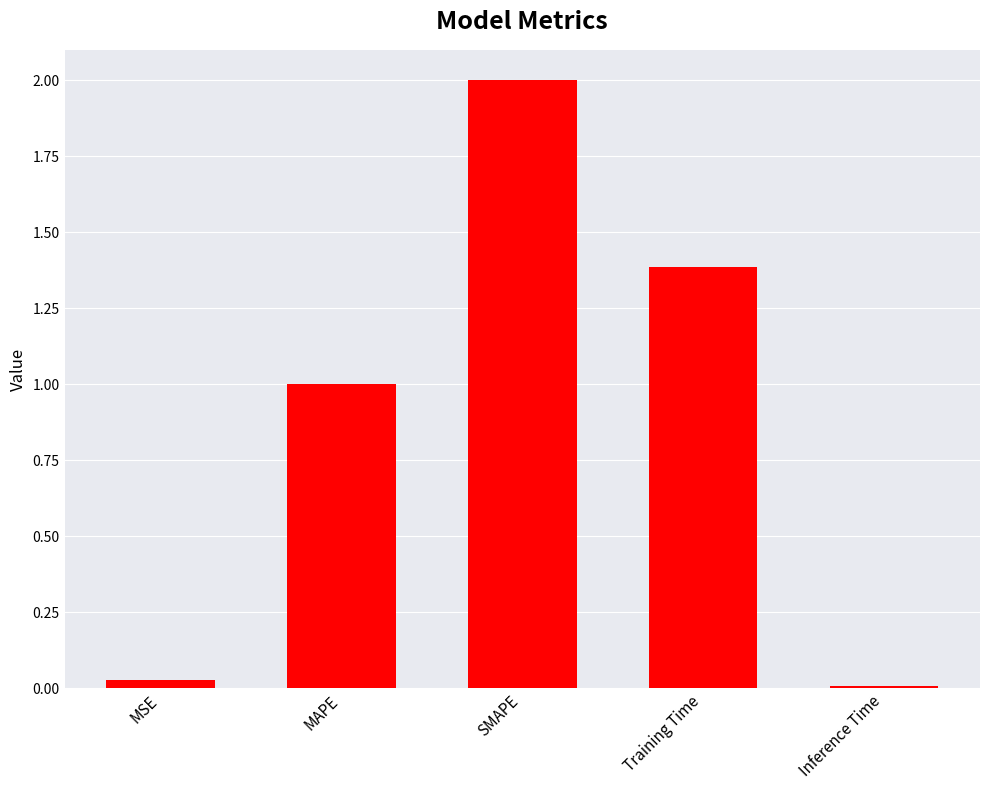

What is the difference between the values at SMAPE and Inference Time?

2.0